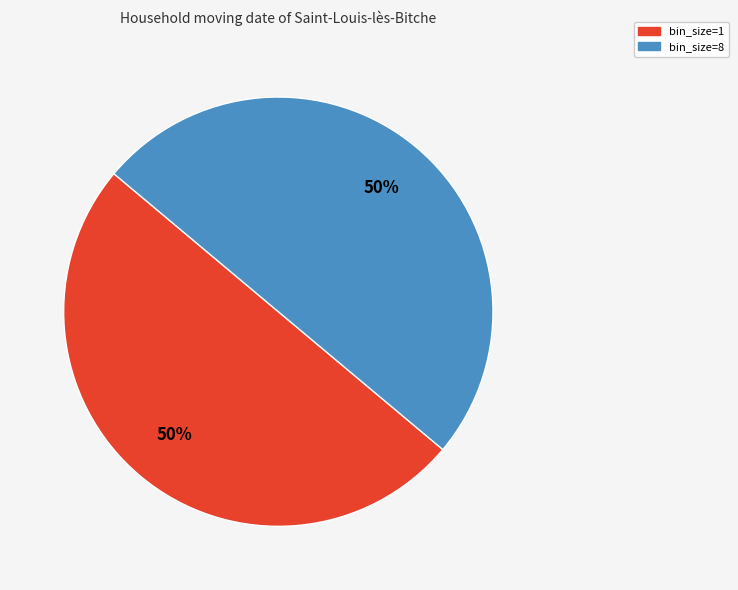

To the nearest percent, what percentage of the pie is bin_size=1?

50%